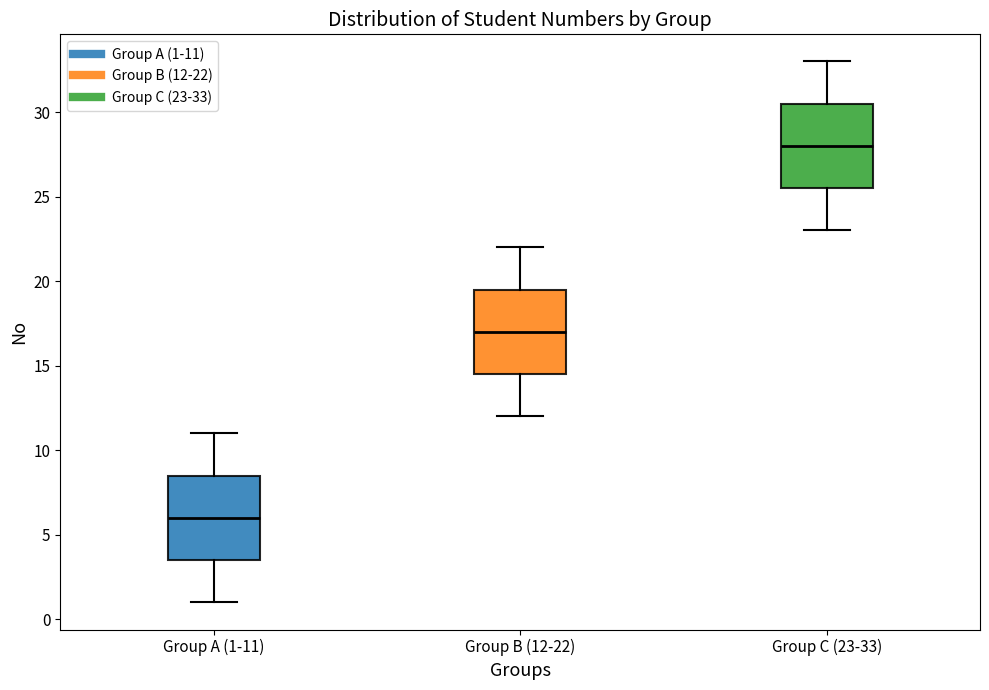

Which box has the lowest median line?

Group A (1-11)